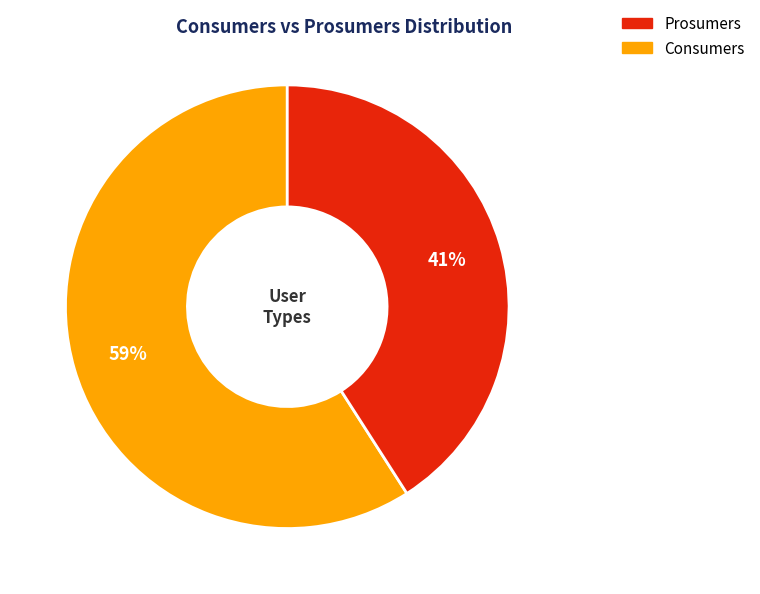

How many segments does this pie chart have?

2